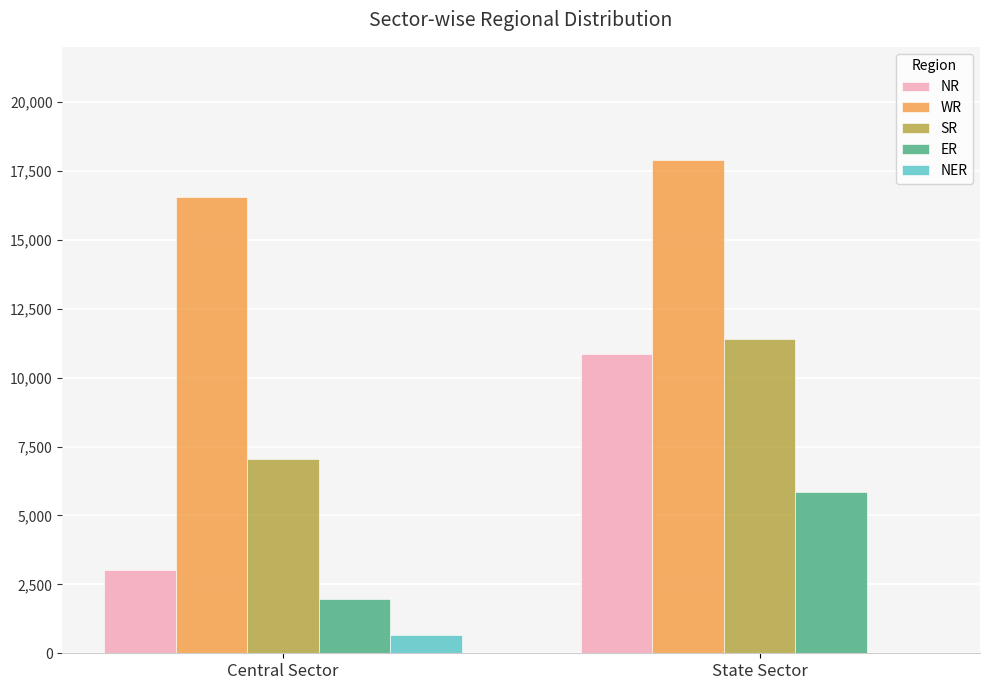

What is the approximate value of ER at State Sector, to the nearest 10?

5850